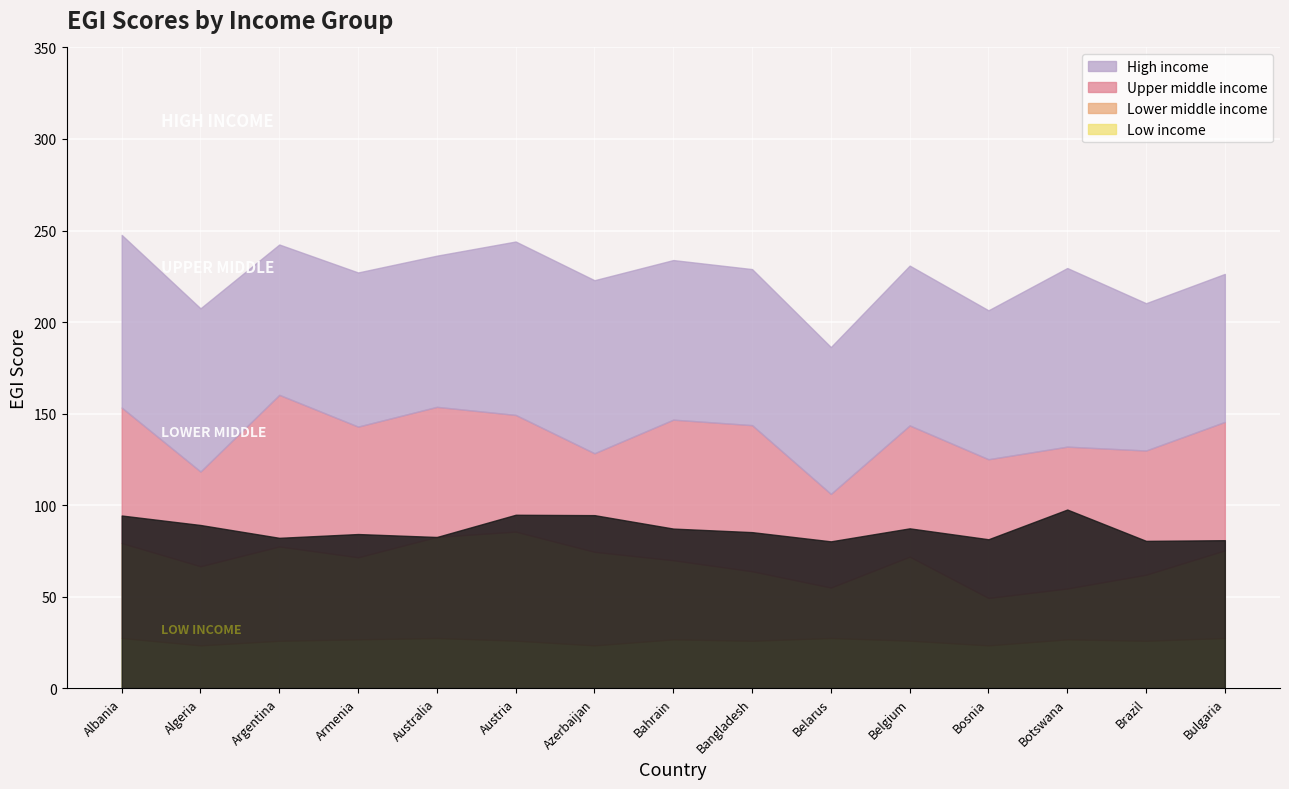

Reading right to left, list all the values displayed in this chart.

High income: Bulgaria=80.8	Brazil=80.5	Botswana=97.6	Bosnia=81.3	Belgium=87.3	Belarus=80.2	Bangladesh=85.2	Bahrain=87.2	Azerbaijan=94.5	Austria=94.7	Australia=82.6	Armenia=84.2	Argentina=82.1	Algeria=89.1	Albania=94.3
Upper middle income: Bulgaria=70.2	Brazil=67.8	Botswana=77.5	Bosnia=75.8	Belgium=71.6	Belarus=51.1	Bangladesh=79.8	Bahrain=76.8	Azerbaijan=53.8	Austria=63.7	Australia=71.0	Armenia=71.4	Argentina=82.8	Algeria=51.7	Albania=74.0
Lower middle income: Bulgaria=47.9	Brazil=36.1	Botswana=27.8	Bosnia=25.9	Belgium=45.9	Belarus=27.6	Bangladesh=38.0	Bahrain=43.2	Azerbaijan=51.1	Austria=59.6	Australia=55.3	Armenia=44.9	Argentina=51.5	Algeria=43.2	Albania=51.9
Low income: Bulgaria=27.4	Brazil=25.9	Botswana=26.7	Bosnia=23.4	Belgium=25.9	Belarus=27.4	Bangladesh=25.9	Bahrain=26.7	Azerbaijan=23.4	Austria=25.9	Australia=27.4	Armenia=26.7	Argentina=25.9	Algeria=23.4	Albania=27.4